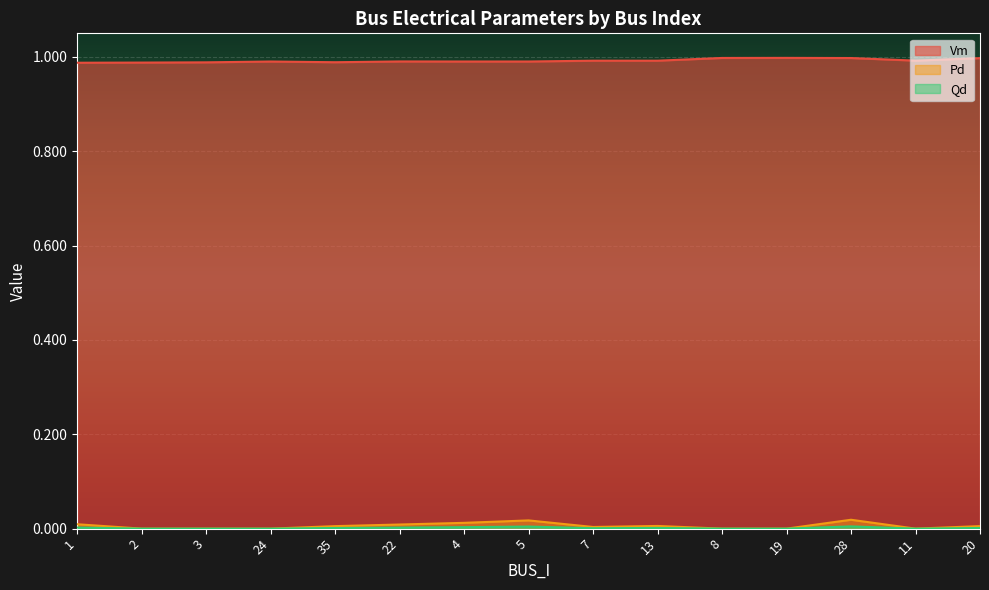

At which category is the sum across all series the highest?

28